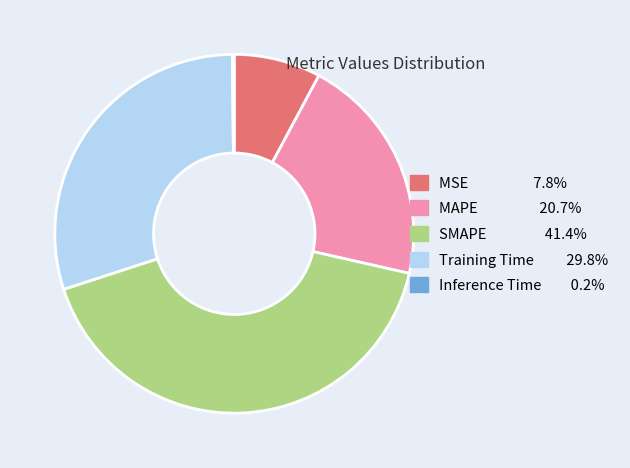

Which category has the biggest portion of the pie?

SMAPE